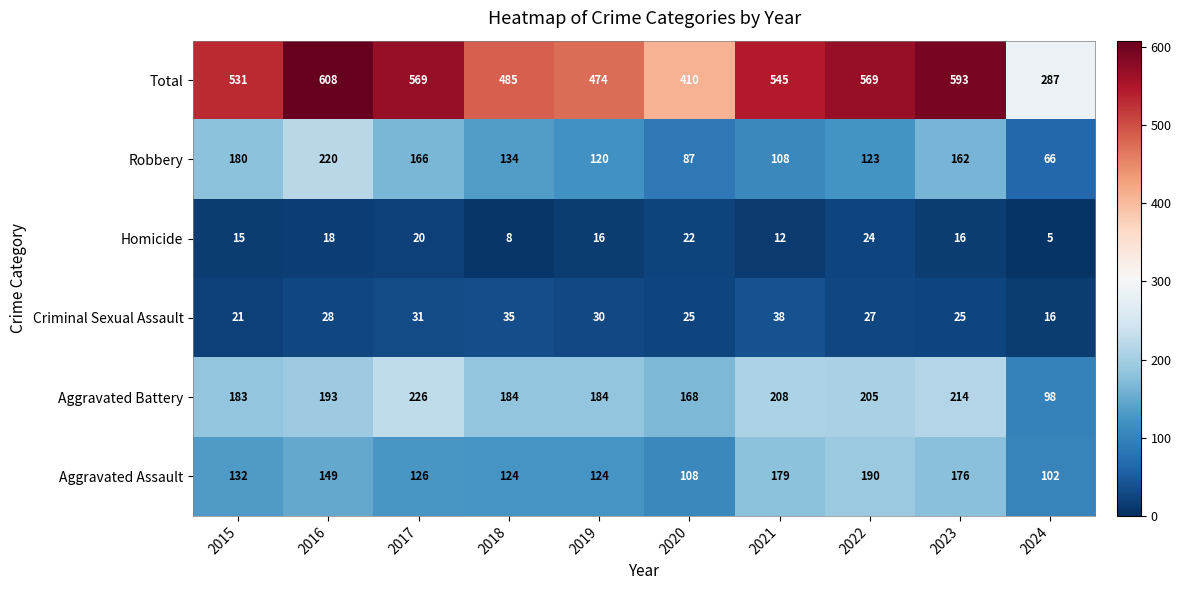

The value of Aggravated Assault at 2019 is 124. True or false?

True